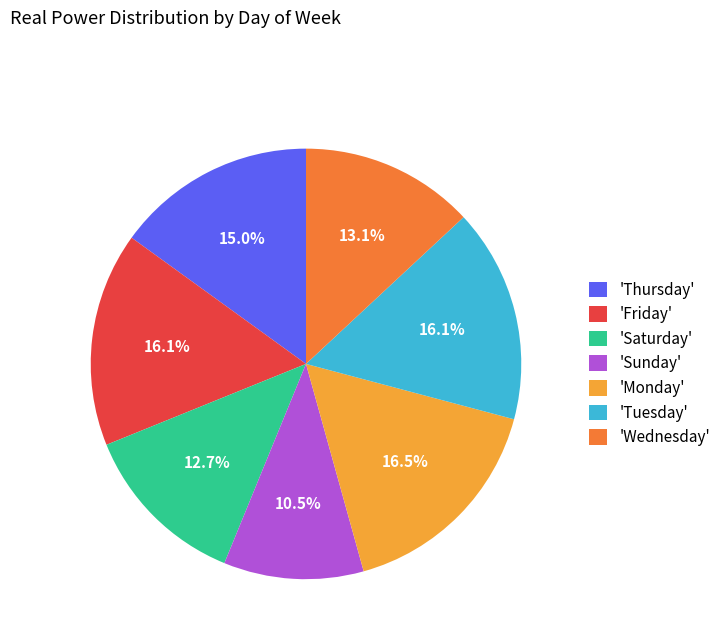

Between 'Sunday' and 'Monday', which is larger?

'Monday'